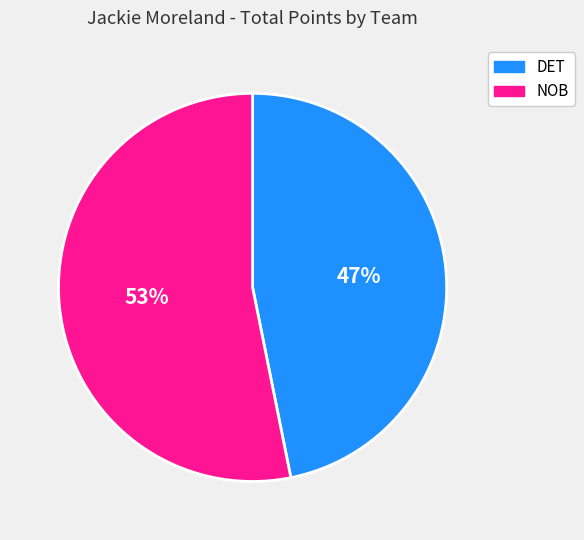

Between DET and NOB, which is larger?

NOB